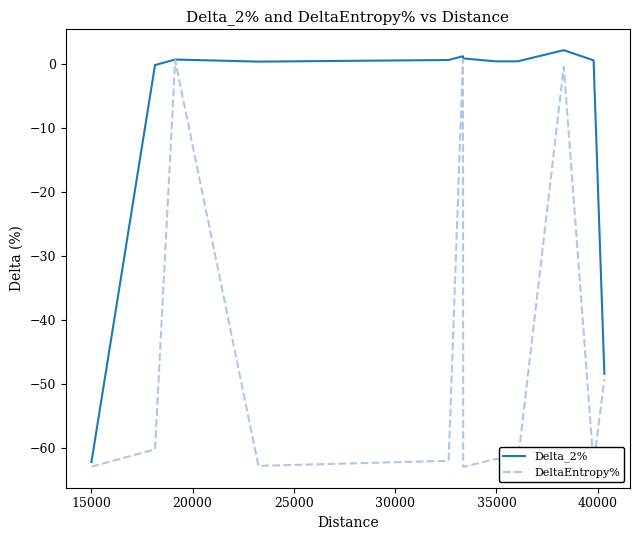

Which series has the largest total across all categories?

Delta_2%